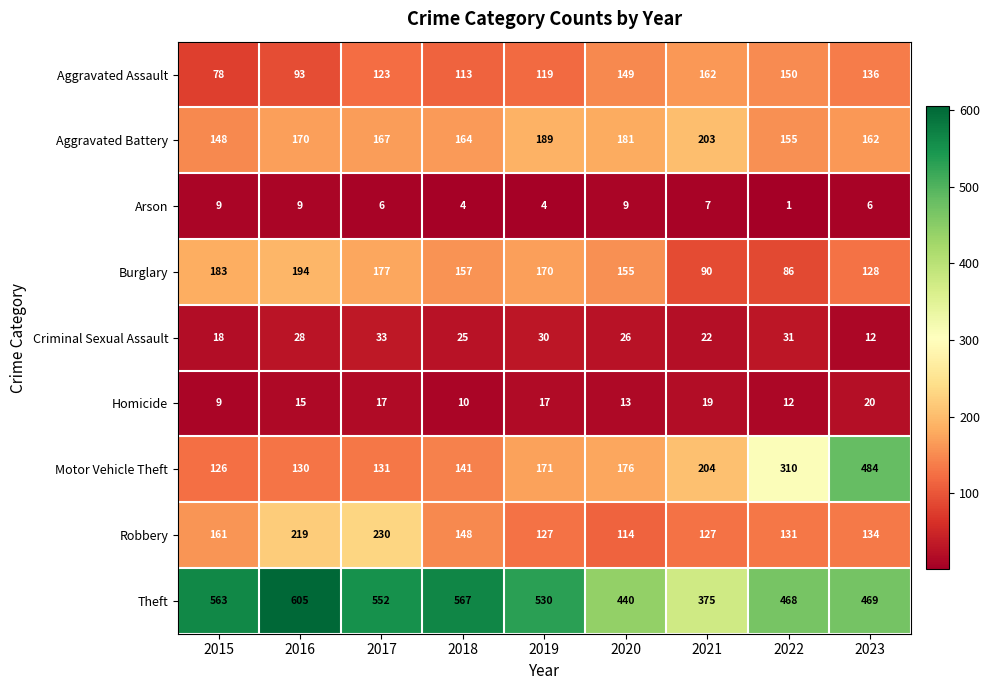

Rank the categories by Criminal Sexual Assault value from lowest to highest.

2023, 2015, 2021, 2018, 2020, 2016, 2019, 2022, 2017